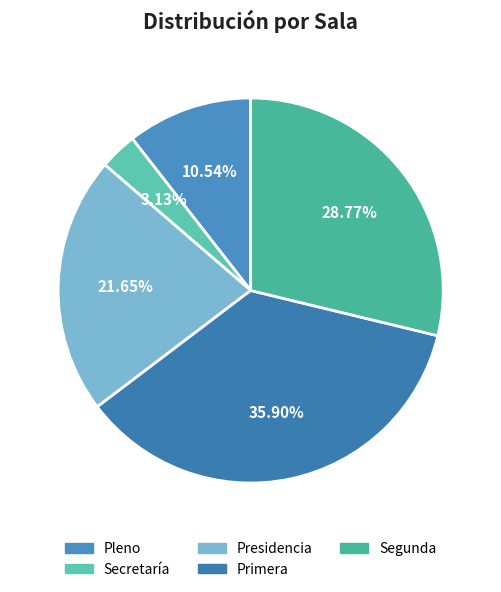

To the nearest percent, what is the difference between the Pleno and Primera slice percentages?

25%